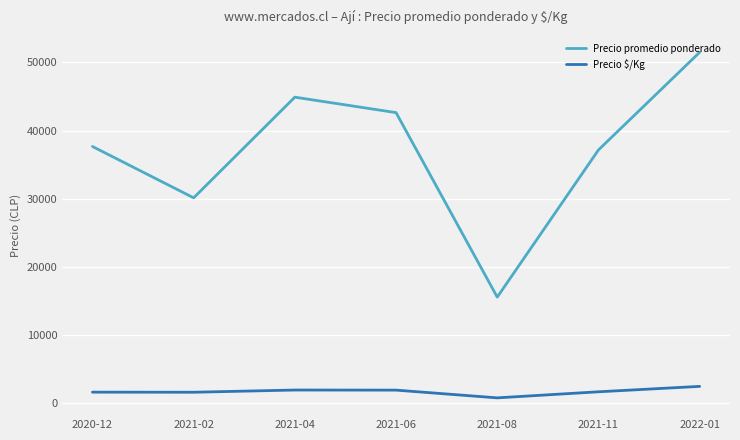

Which category has the lowest value across all series?

2021-08